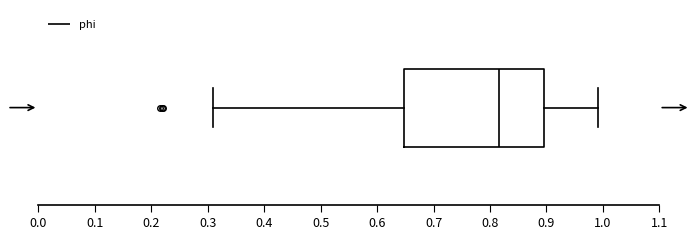

Transcribe this box plot: give where the median line is, the range the box spans, and where the two whiskers end, as read against the x-axis. The values are not printed on the chart, so give them approximately, as read against the axis.

median 0.82, box 0.65 to 0.90, whiskers 0.31 to 0.99